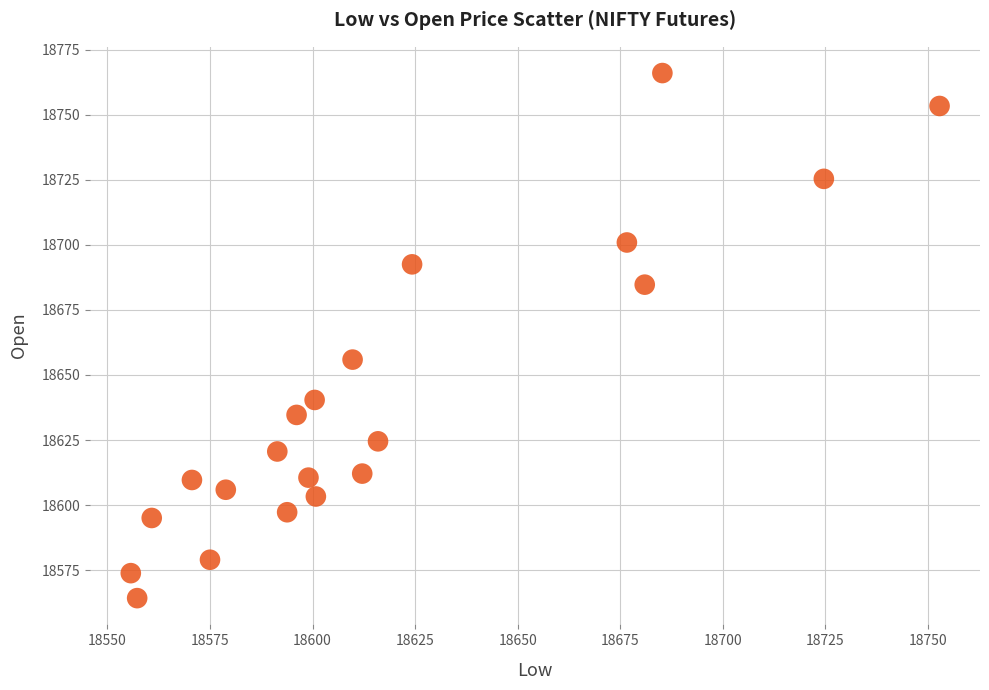

What is the range of X values (max minus min)?

197.1